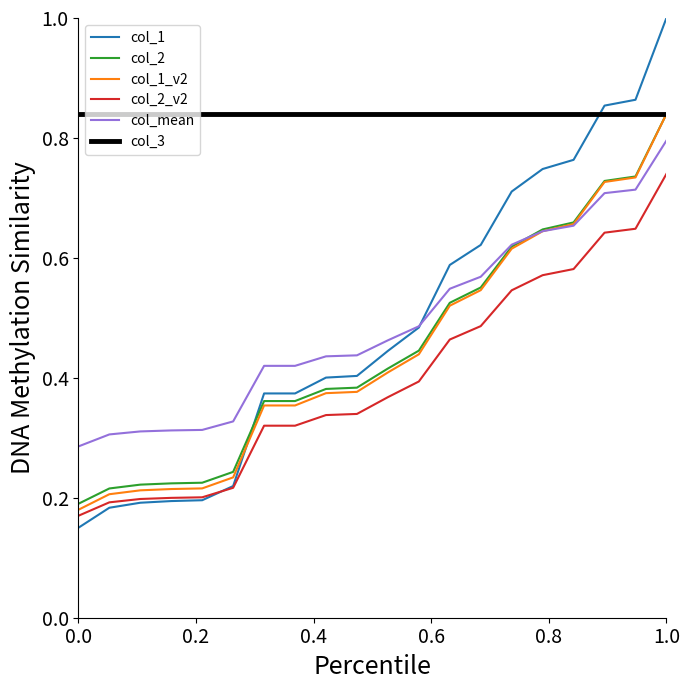

Which series has the largest total across all categories?

col_3